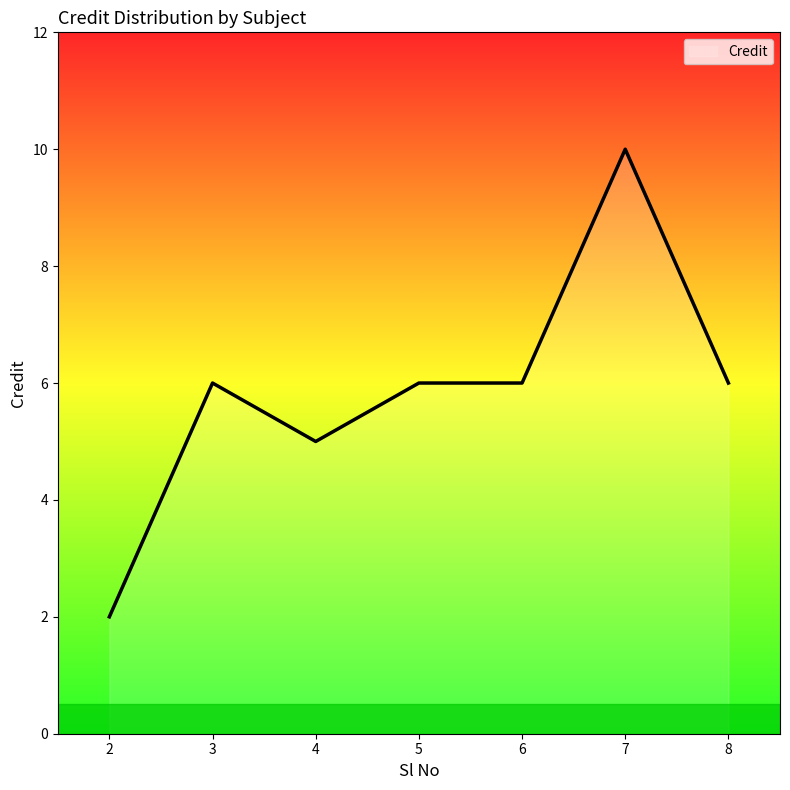

Reading left to right, what are all the values shown in this chart?

2=2	3=6	4=5	5=6	6=6	7=10	8=6